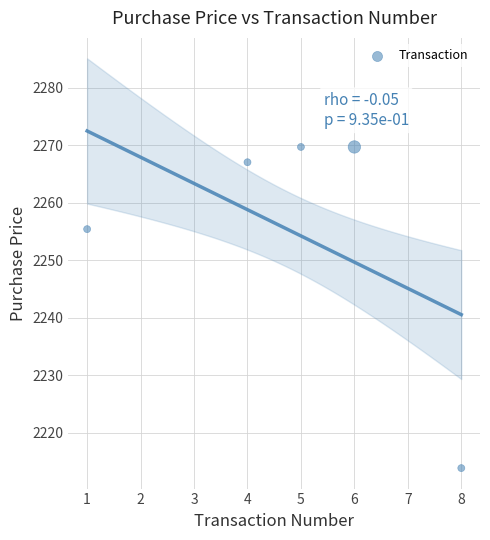

What is the range of X values (max minus min)?

7.0